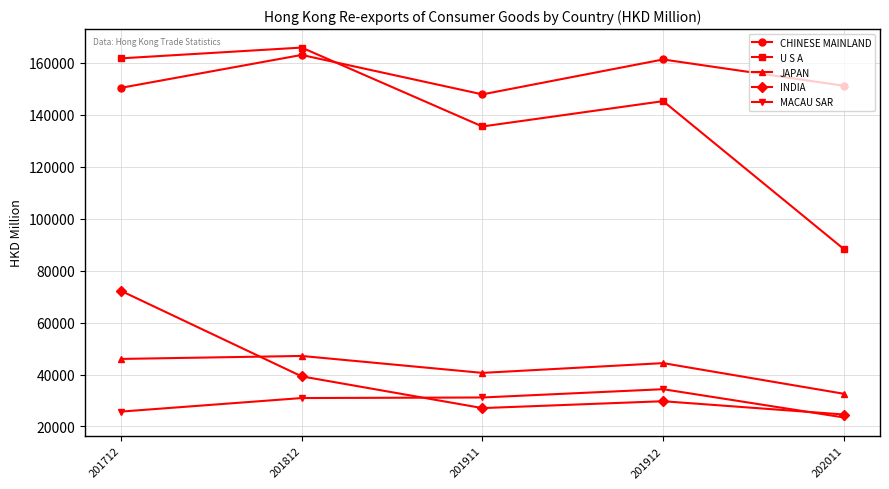

Rank the series by their maximum value, from highest to lowest.

U S A, CHINESE MAINLAND, INDIA, JAPAN, MACAU SAR